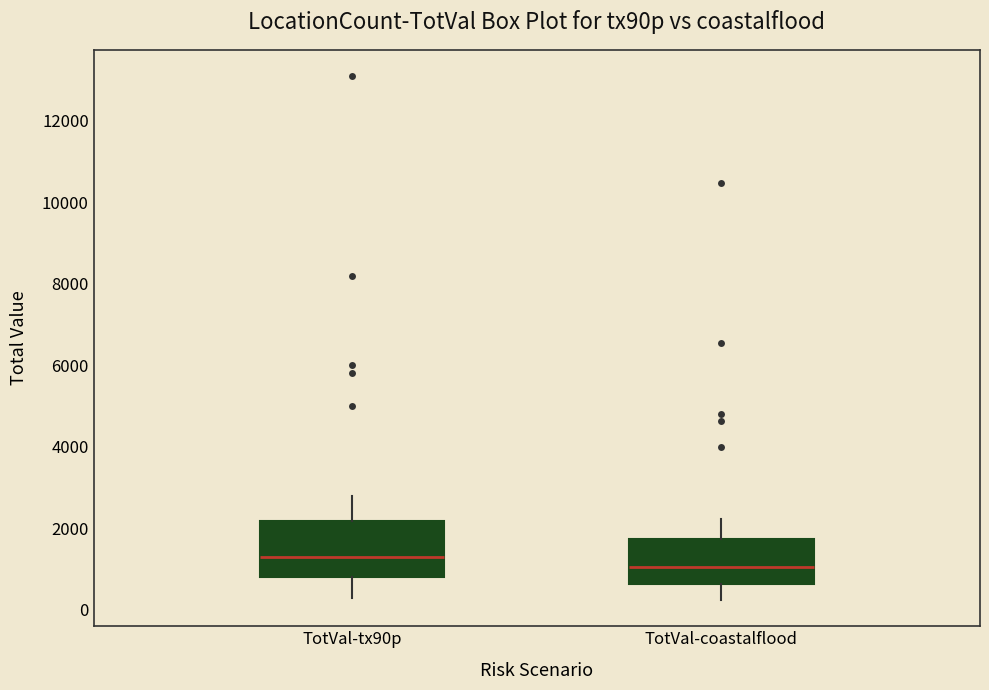

Which box has the highest median line?

TotVal-tx90p